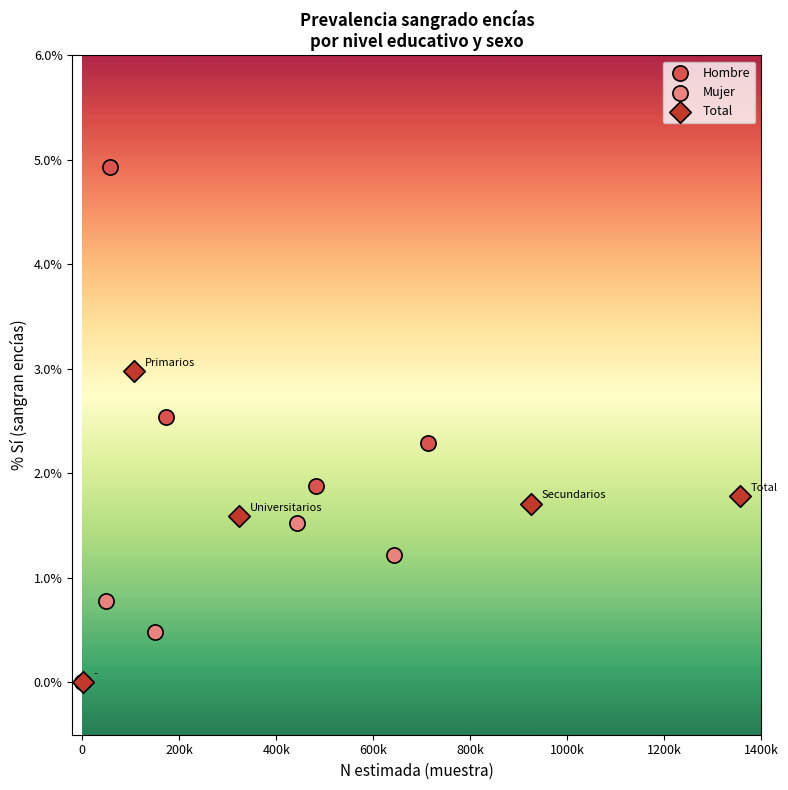

Which series has the widest spread of Y values?

Hombre